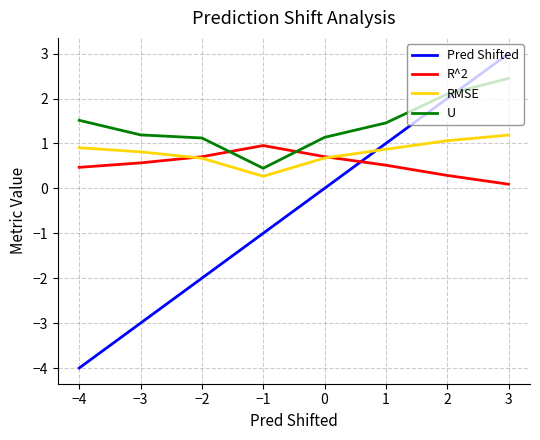

What is the sum of all R^2 values?

4.3